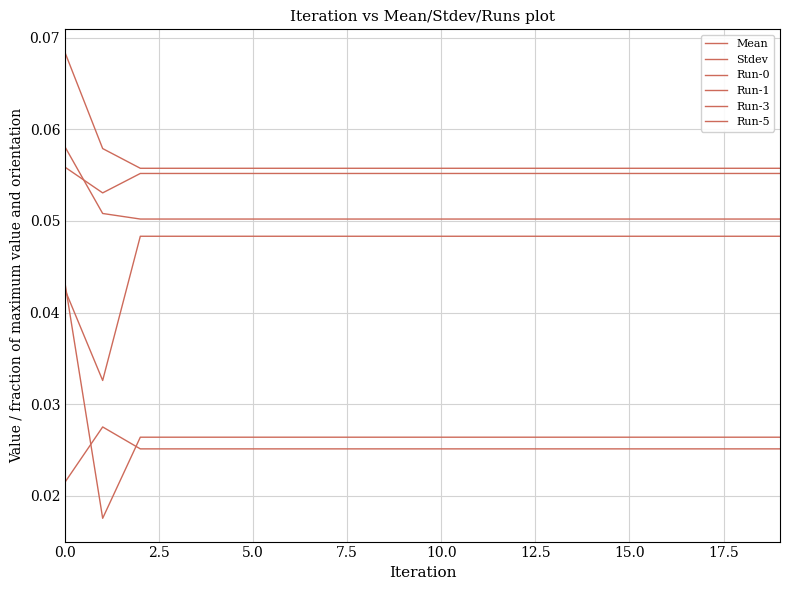

Reading right to left, what are all the values shown in this chart?

Mean: 0.1	0.1	0.1	0.1	0.1	0.1	0.1	0.1	0.1	0.1	0.1	0.1	0.1	0.1	0.1	0.1	0.1	0.1	0.1	0.1
Stdev: 0.0	0.0	0.0	0.0	0.0	0.0	0.0	0.0	0.0	0.0	0.0	0.0	0.0	0.0	0.0	0.0	0.0	0.0	0.0	0.0
Run-0: 0.0	0.0	0.0	0.0	0.0	0.0	0.0	0.0	0.0	0.0	0.0	0.0	0.0	0.0	0.0	0.0	0.0	0.0	0.0	0.0
Run-1: 0.1	0.1	0.1	0.1	0.1	0.1	0.1	0.1	0.1	0.1	0.1	0.1	0.1	0.1	0.1	0.1	0.1	0.1	0.1	0.1
Run-3: 0.1	0.1	0.1	0.1	0.1	0.1	0.1	0.1	0.1	0.1	0.1	0.1	0.1	0.1	0.1	0.1	0.1	0.1	0.1	0.1
Run-5: 0.0	0.0	0.0	0.0	0.0	0.0	0.0	0.0	0.0	0.0	0.0	0.0	0.0	0.0	0.0	0.0	0.0	0.0	0.0	0.0